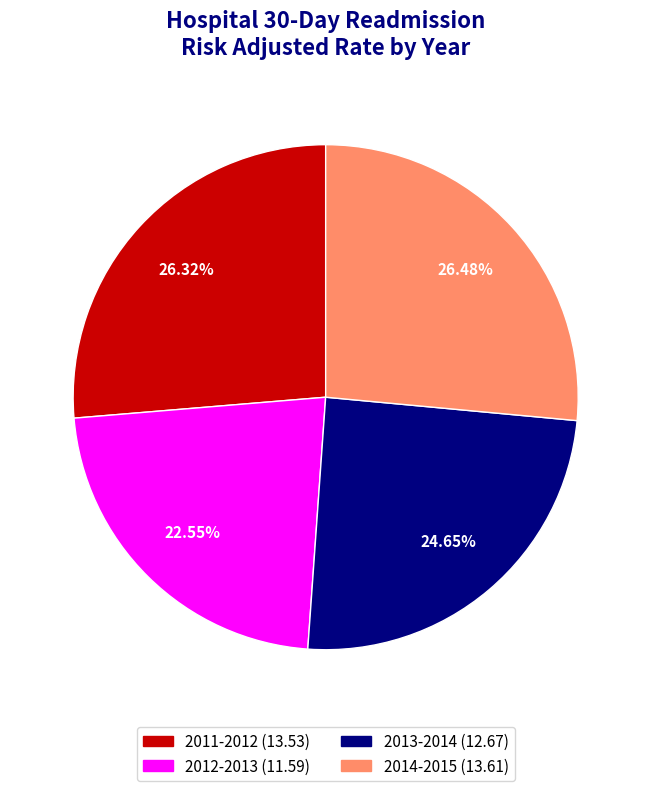

Is it true that 2011-2012 is 43% of the pie?

False